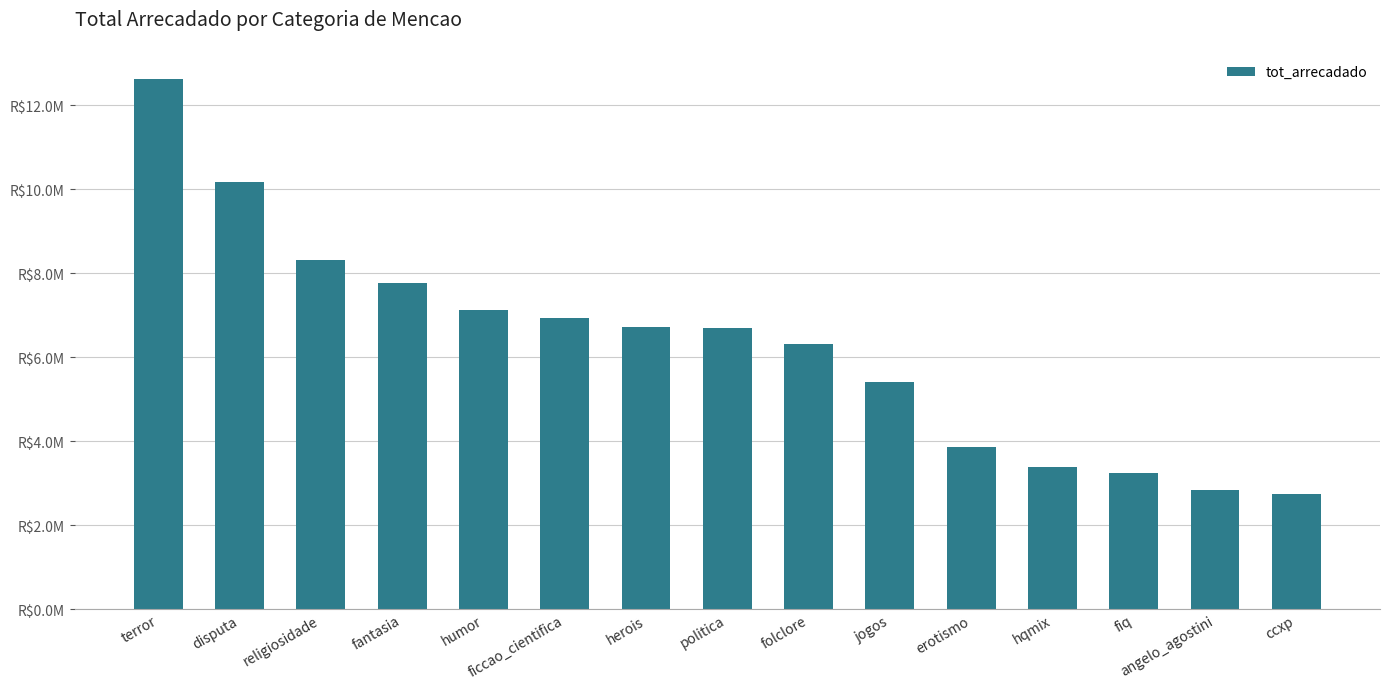

What is the change in value from jogos to fiq?

-2157832.8